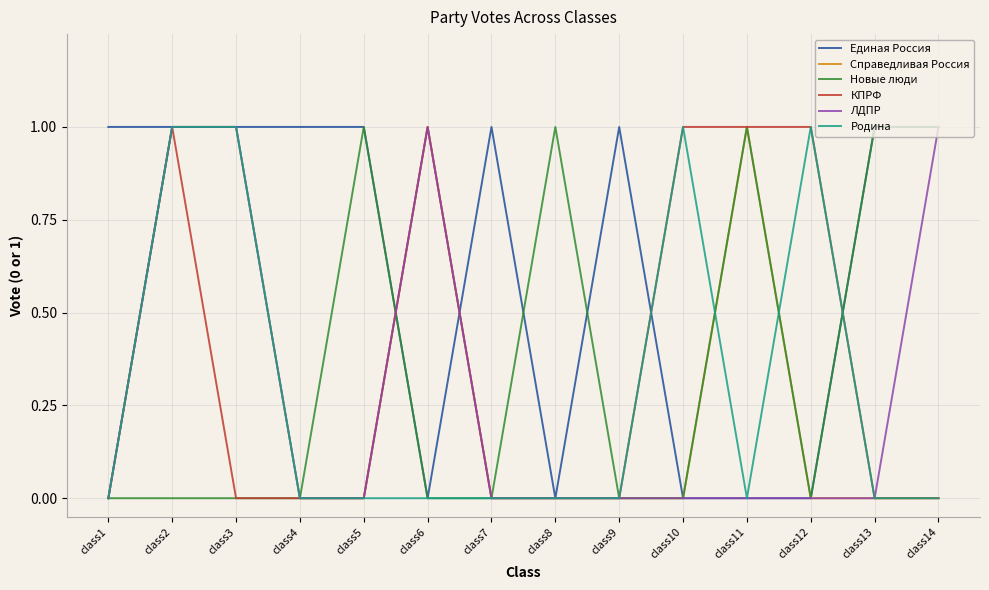

Which series changed the most between class1 and class13?

Новые люди